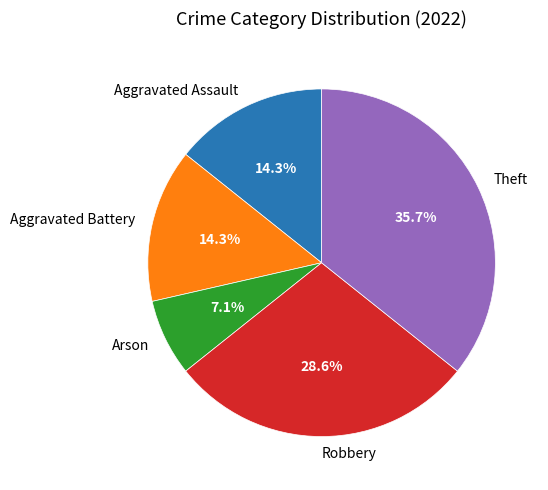

What portion of the pie excludes Theft?

64.3%